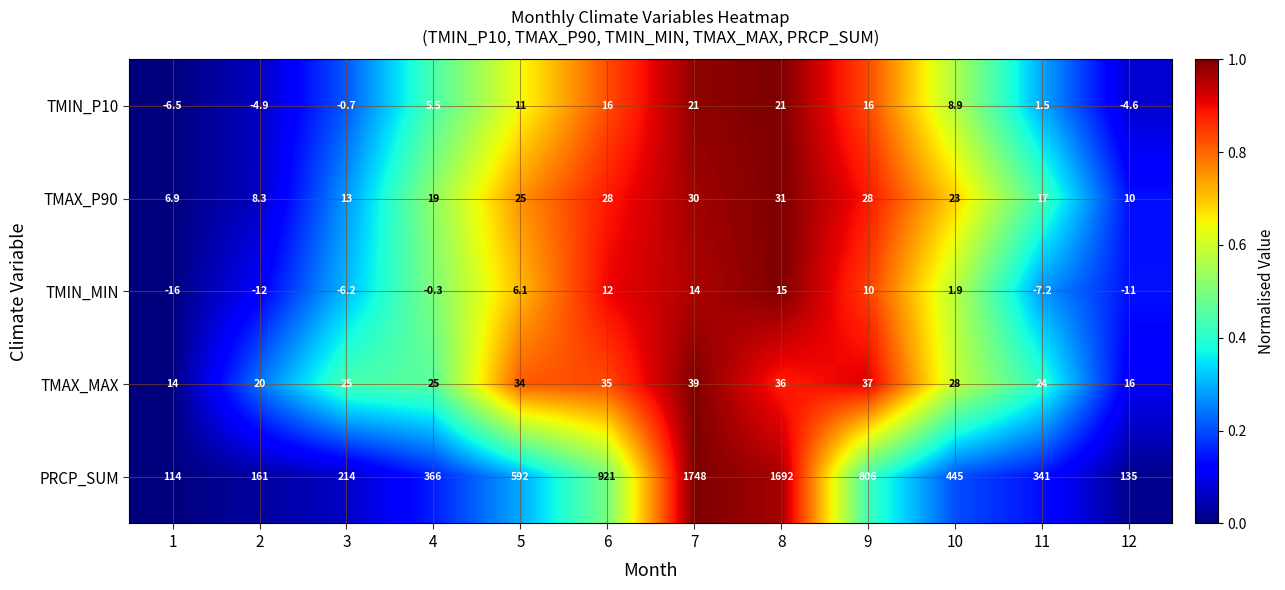

Rank the series at 4 from lowest to highest value.

TMIN_MIN, TMIN_P10, TMAX_P90, TMAX_MAX, PRCP_SUM